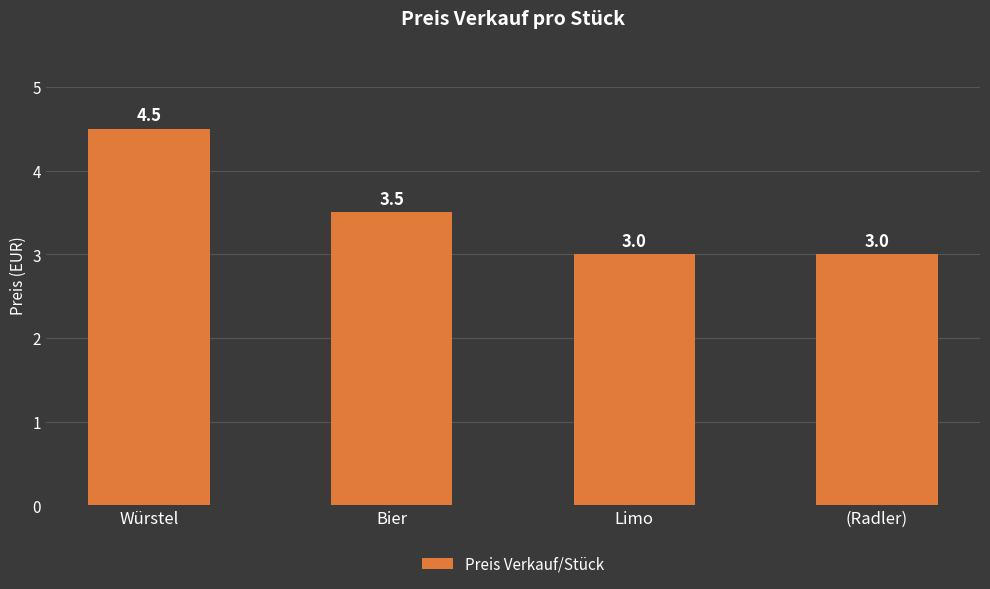

Does the chart contain stacked bars?

No